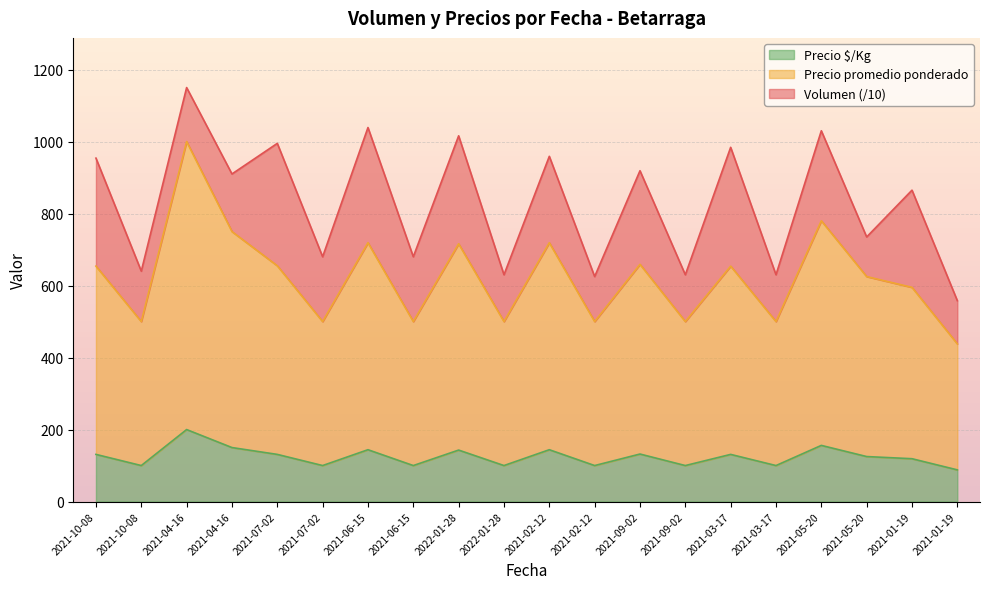

At which label does Precio $/Kg first exceed 131?

2021-04-16